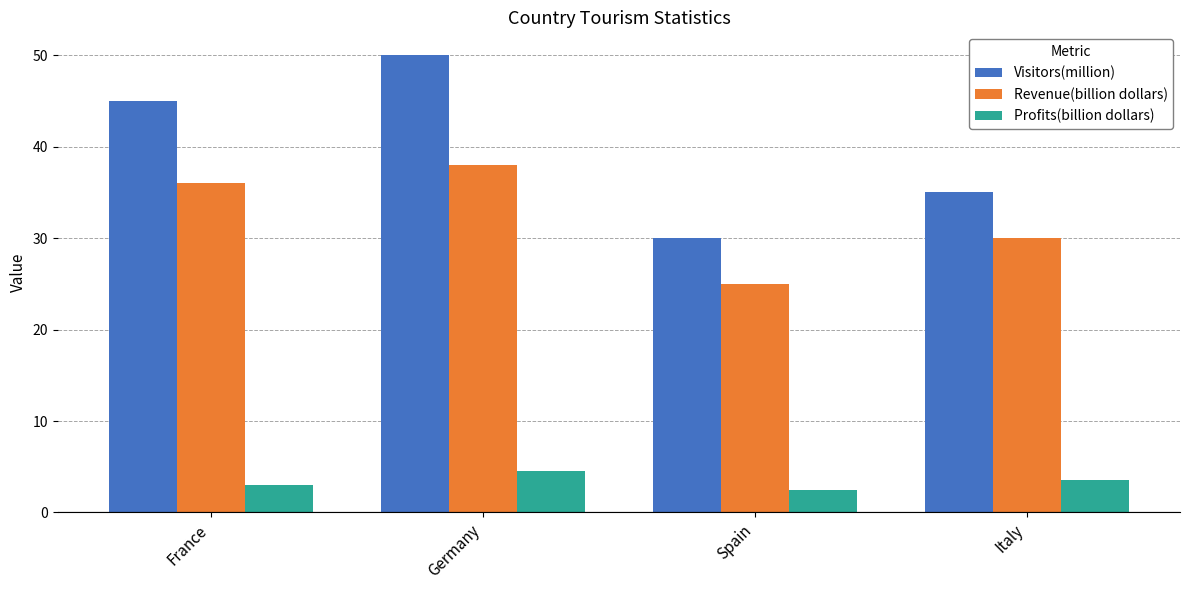

Reading left to right, what are all the values shown in this chart?

Visitors(million): France=45.0	Germany=50.0	Spain=30.0	Italy=35.0
Revenue(billion dollars): France=36.0	Germany=38.0	Spain=25.0	Italy=30.0
Profits(billion dollars): France=3.0	Germany=4.5	Spain=2.5	Italy=3.5